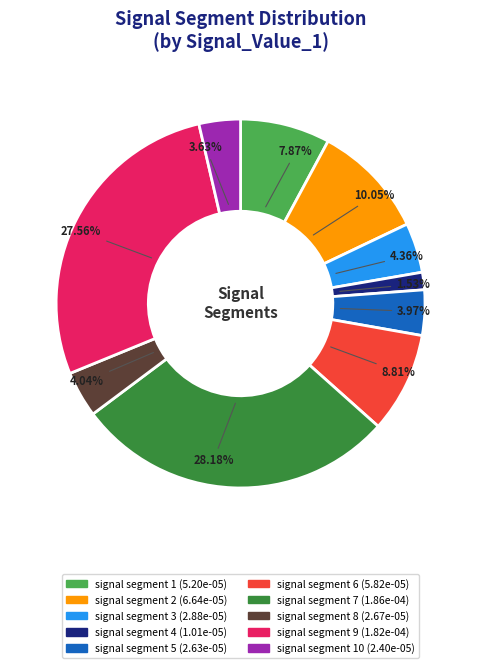

Does any single category account for the majority?

No